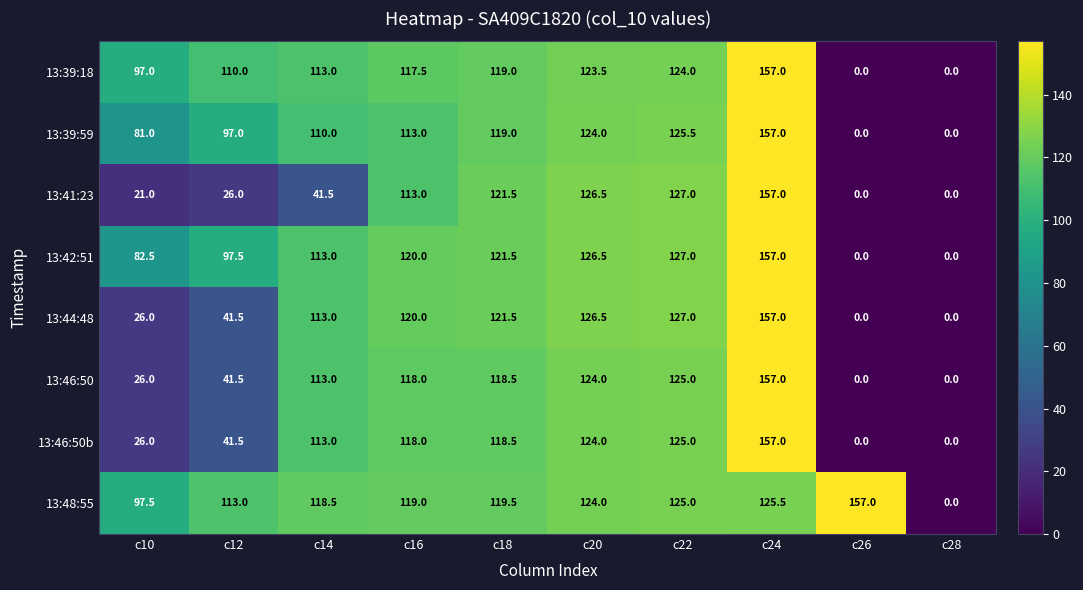

How many positive values does the 13:42:51 series have?

8